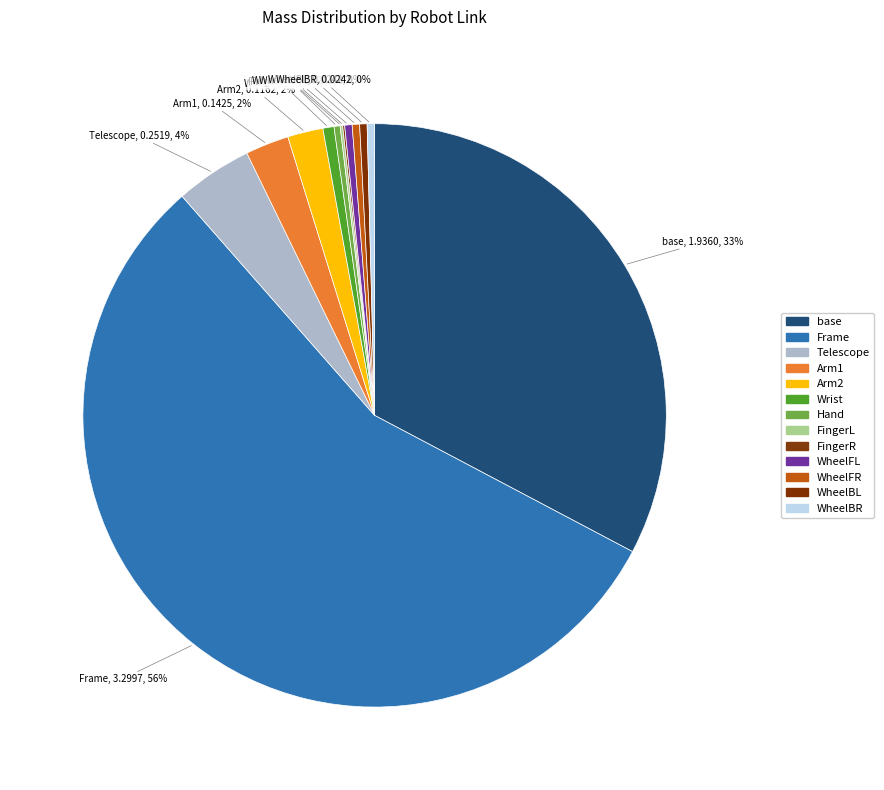

To the nearest percent, what is the average slice percentage?

8%